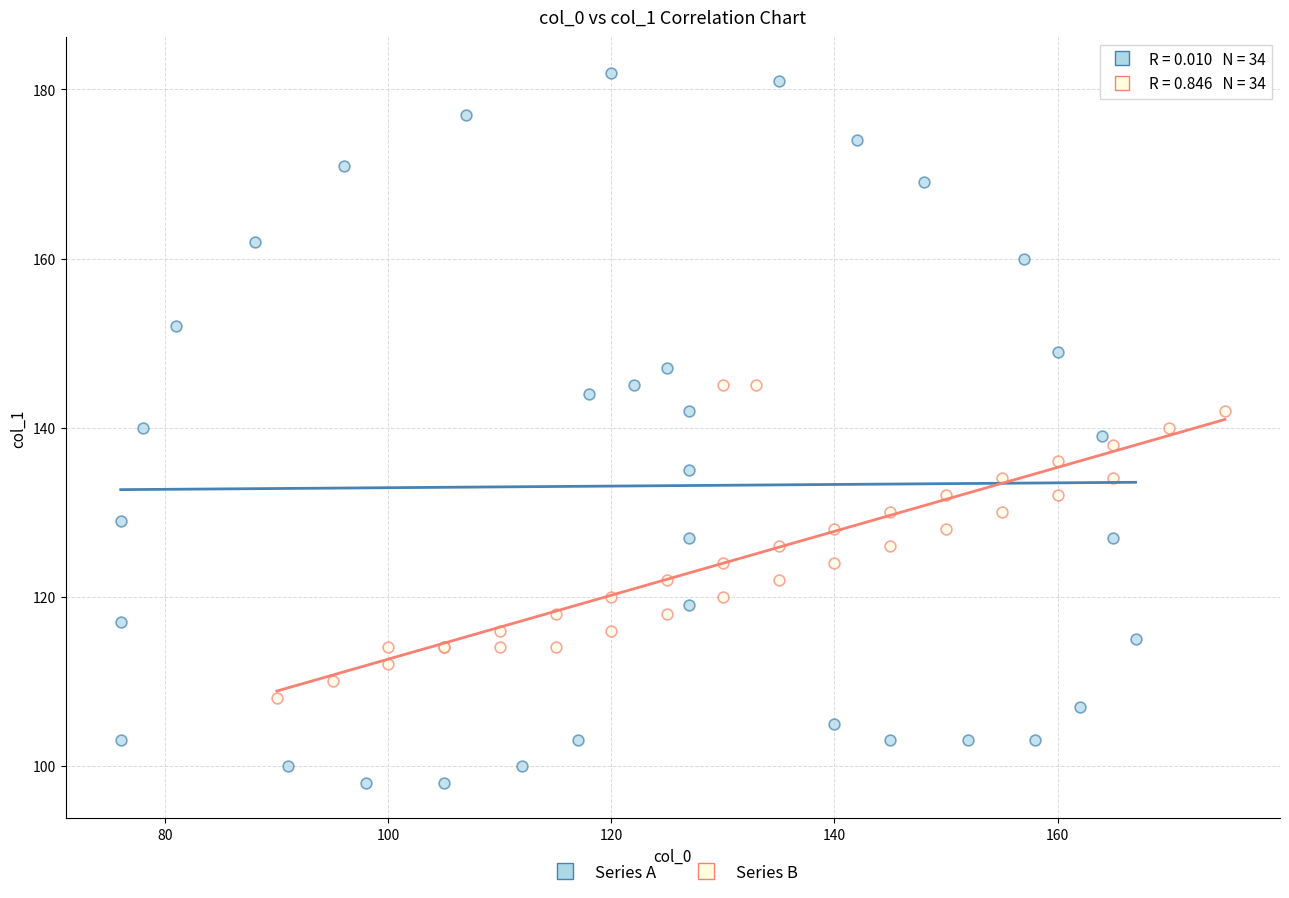

Which series contains the lowest Y value?

Series A